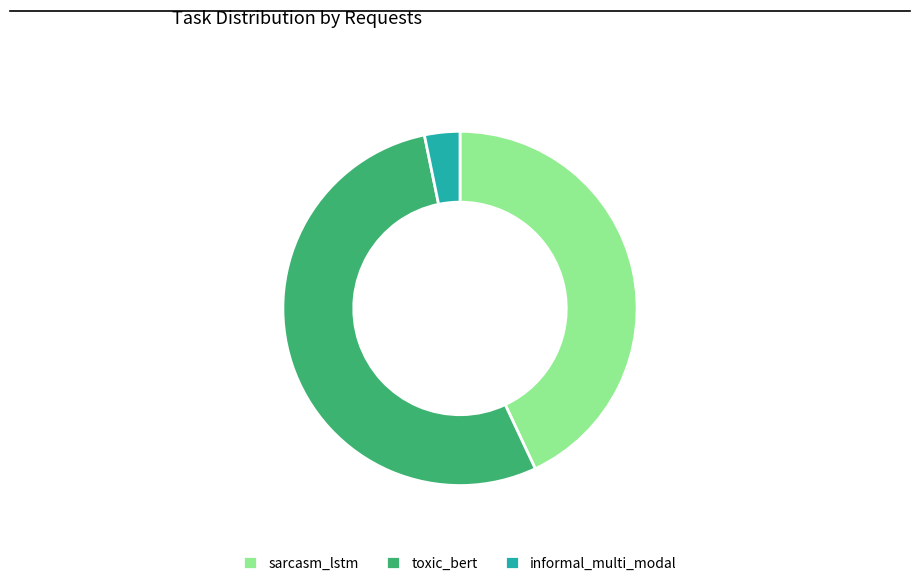

Which has a higher value, toxic_bert or informal_multi_modal?

toxic_bert